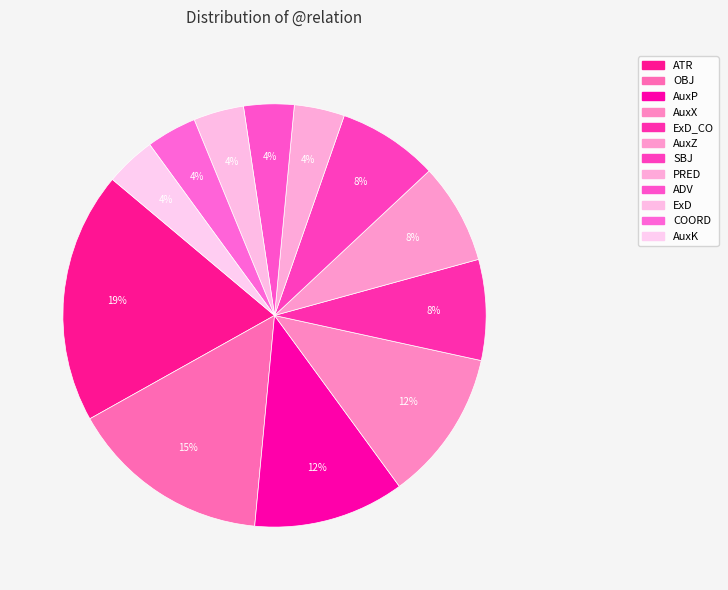

How many slices are in this pie chart?

12